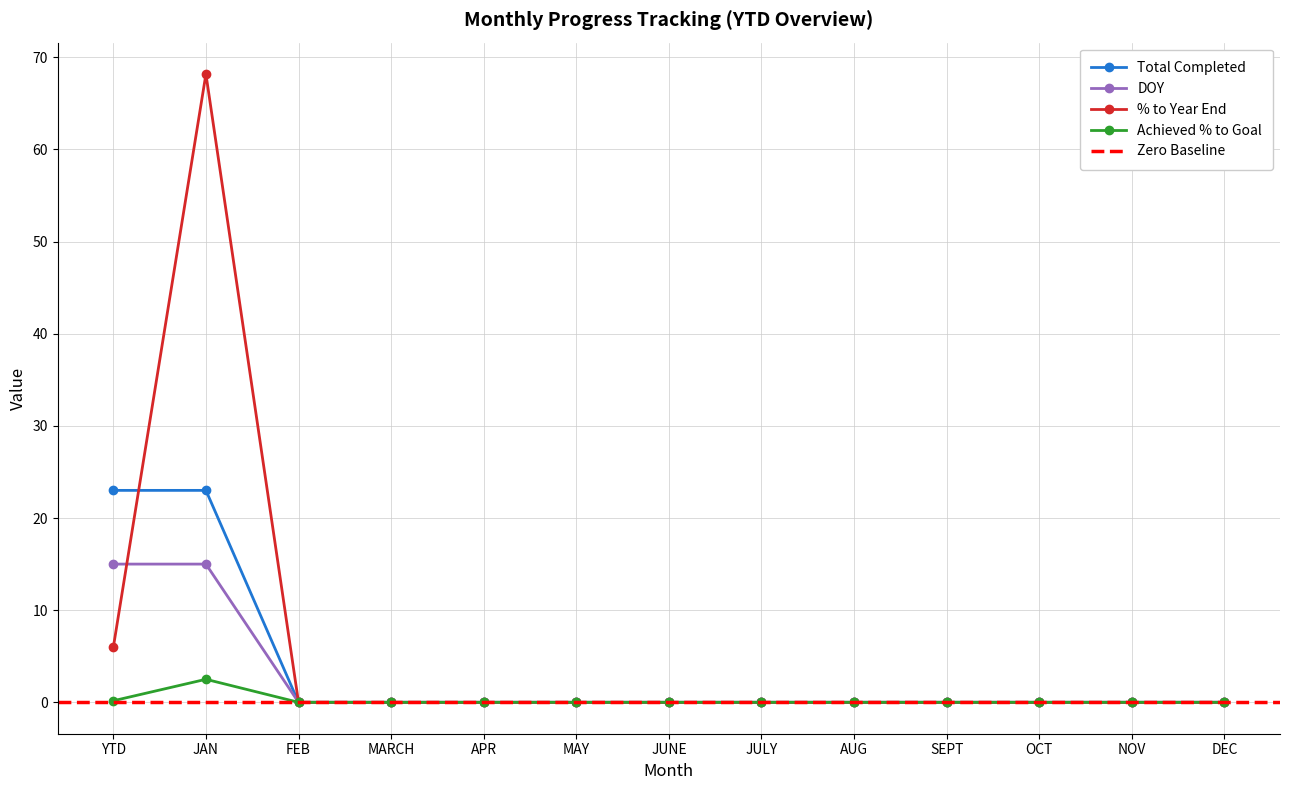

What is the sum of all Total Completed values?

46.0